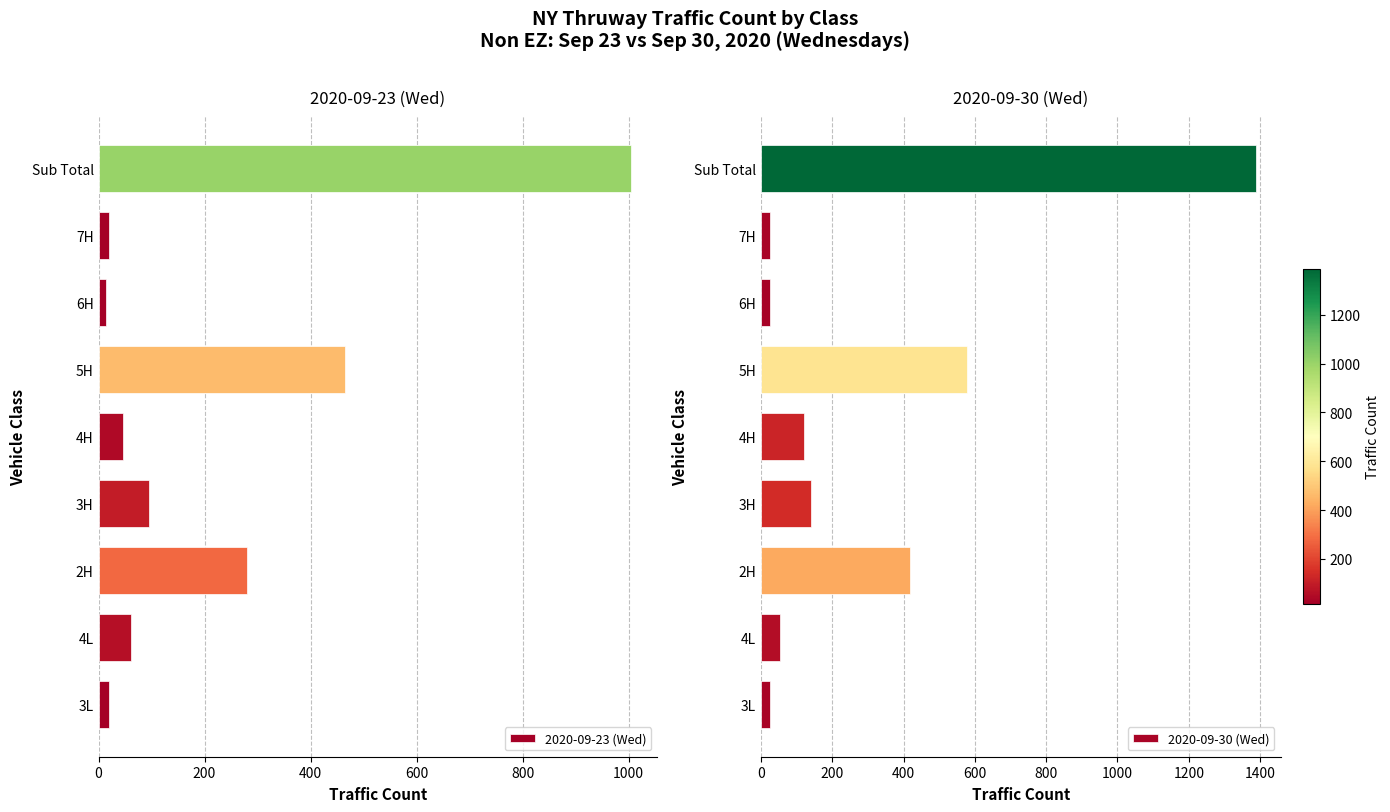

What is the sum of the 2020-09-23 (Wed) values at 3H and 6H?

111